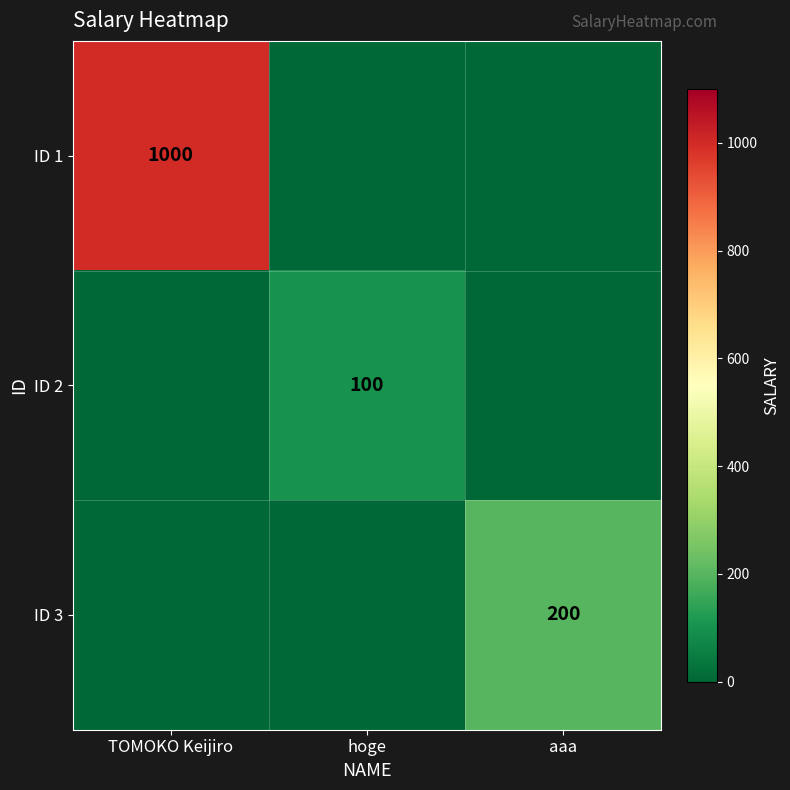

True or false: ID 2 has a value of 28 at hoge.

False